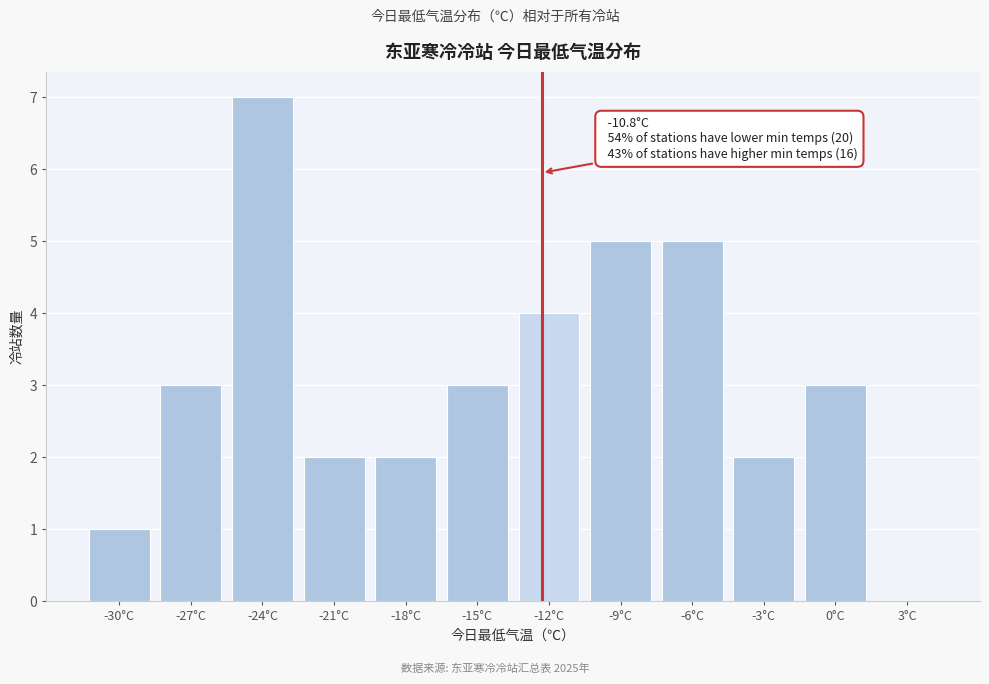

Reading left to right, transcribe all the data shown in this chart.

-30°C=1	-27°C=3	-24°C=7	-21°C=2	-18°C=2	-15°C=3	-12°C=4	-9°C=5	-6°C=5	-3°C=2	0°C=3	3°C=0